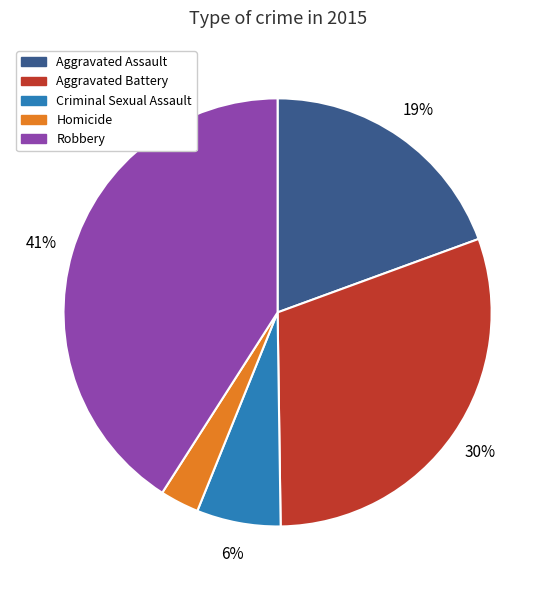

Is it true that Aggravated Assault is 19% of the pie?

True